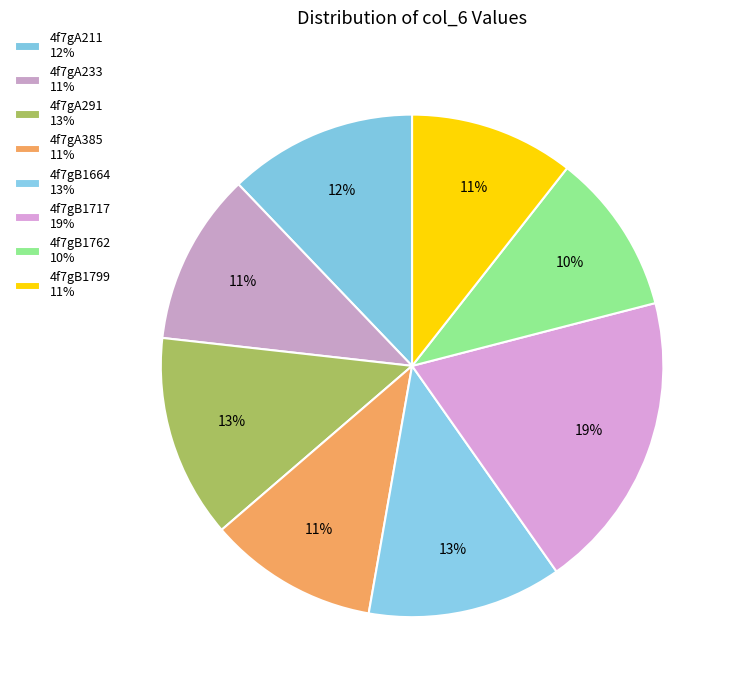

Does any single category account for the majority?

No